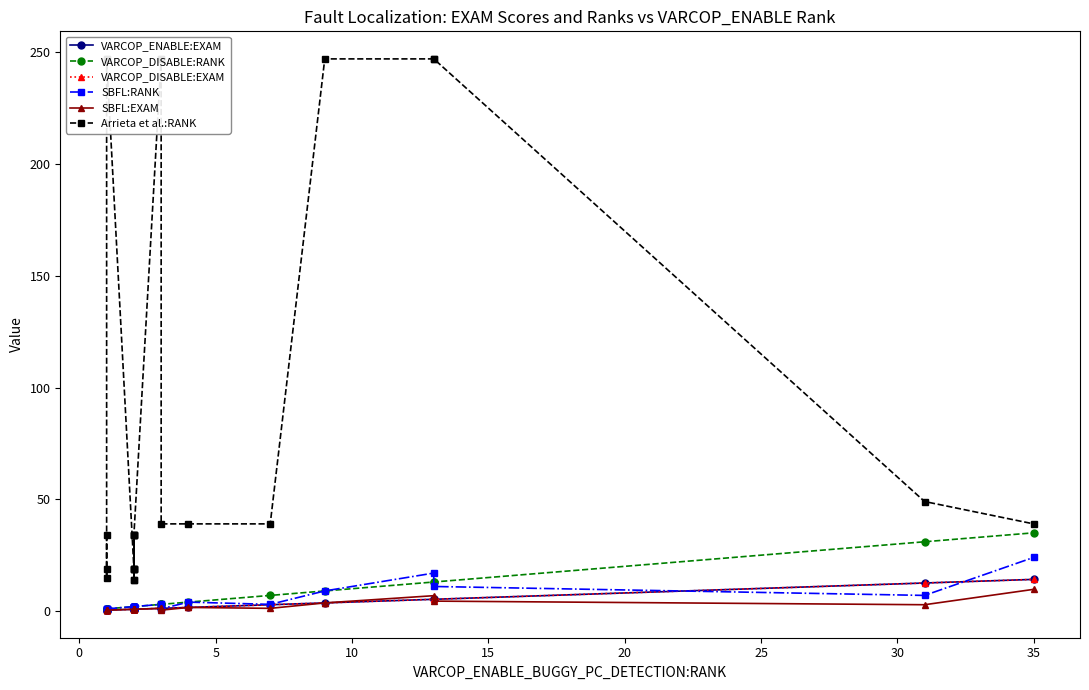

Reading left to right, extract all data points from this chart.

VARCOP_ENABLE:EXAM: 0.4	0.4	0.4	0.4	0.4	0.8	0.8	0.8	0.8	0.8	0.8	0.8	0.8	0.8	0.8	1.2	1.2	1.2	1.6	2.8	3.6	5.3	5.3	12.6	14.2
VARCOP_DISABLE:RANK: 1.0	1.0	1.0	1.0	1.0	2.0	2.0	2.0	2.0	2.0	2.0	2.0	2.0	2.0	2.0	3.0	3.0	3.0	4.0	7.0	9.0	13.0	13.0	31.0	35.0
VARCOP_DISABLE:EXAM: 0.4	0.4	0.4	0.4	0.4	0.8	0.8	0.8	0.8	0.8	0.8	0.8	0.8	0.8	0.8	1.2	1.2	1.2	1.6	2.8	3.6	5.3	5.3	12.6	14.2
SBFL:RANK: 1.0	1.0	1.0	1.0	1.0	2.0	2.0	2.0	2.0	2.0	2.0	2.0	2.0	2.0	2.0	3.0	3.0	1.0	4.0	3.0	9.0	17.0	11.0	7.0	24.0
SBFL:EXAM: 0.4	0.4	0.4	0.4	0.4	0.8	0.8	0.8	0.8	0.8	0.8	0.8	0.8	0.8	0.8	1.2	1.2	0.4	1.6	1.2	3.6	6.9	4.5	2.8	9.7
Arrieta et al.:RANK: 34.0	15.0	19.0	247.0	247.0	19.0	34.0	14.0	19.0	14.0	34.0	34.0	19.0	19.0	34.0	247.0	247.0	39.0	39.0	39.0	247.0	247.0	247.0	49.0	39.0